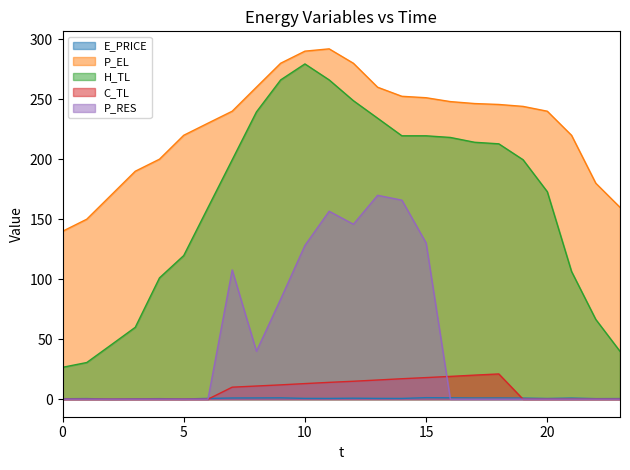

Reading left to right, transcribe all the data shown in this chart.

E_PRICE: 0.4	0.5	0.1	0.3	0.5	0.2	0.6	1.0	1.1	1.1	0.7	0.6	0.8	0.7	0.6	1.3	1.2	1.0	1.0	0.9	0.6	0.9	0.5	0.5
P_EL: 139.9	150.0	170.0	190.0	200.0	219.9	230.0	240.0	260.0	280.0	290.0	292.0	280.0	260.0	252.4	251.2	248.0	246.4	245.6	244.0	240.0	219.9	180.0	159.9
H_TL: 26.6	30.6	45.2	59.9	101.1	119.7	159.7	199.5	239.4	266.1	279.4	266.1	248.8	234.2	219.5	219.5	218.1	214.1	212.8	199.6	172.9	106.4	66.5	39.9
C_TL: 0.0	0.0	0.0	0.0	0.0	0.0	0.0	10.0	11.0	12.0	13.0	14.0	15.0	16.0	17.1	18.0	19.0	20.1	21.1	0.0	0.0	0.0	0.0	0.0
P_RES: 0.0	0.0	0.0	0.0	0.0	0.0	0.0	107.7	39.9	83.4	128.1	156.6	145.8	169.9	165.9	130.2	0.0	0.0	0.0	0.0	0.0	0.0	0.0	0.0